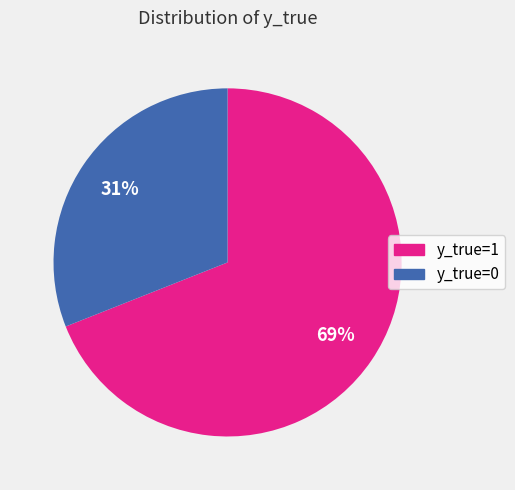

How many slices are in this pie chart?

2